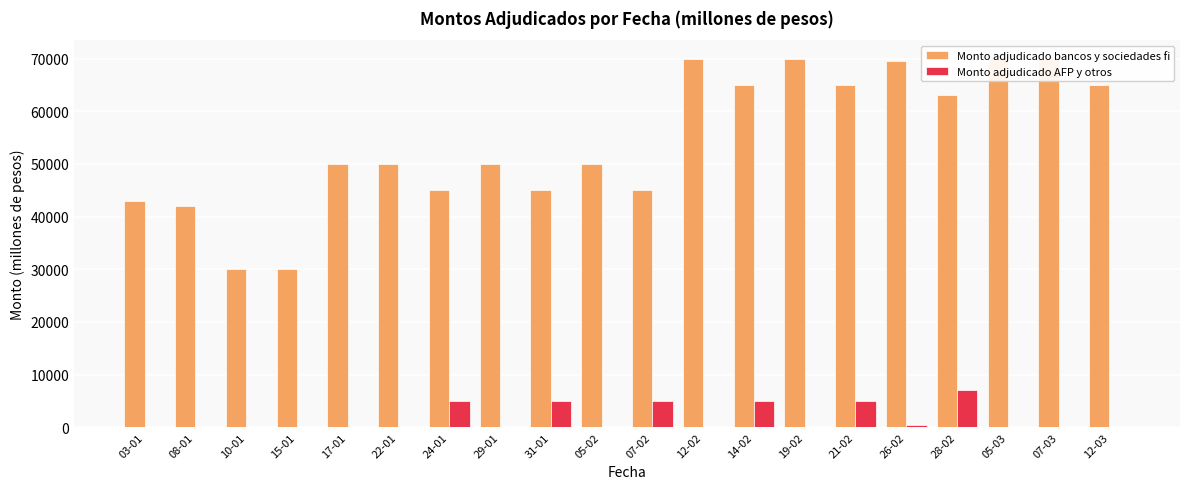

Reading left to right, extract all data points from this chart.

Monto adjudicado bancos y sociedades fi: 43000	42000	30000	30000	50000	50000	45000	50000	45000	50000	45000	70000	65000	70000	65000	69500	63000	70000	70000	65000
Monto adjudicado AFP y otros: 0	0	0	0	0	0	5000	0	5000	0	5000	0	5000	0	5000	500	7000	0	0	0